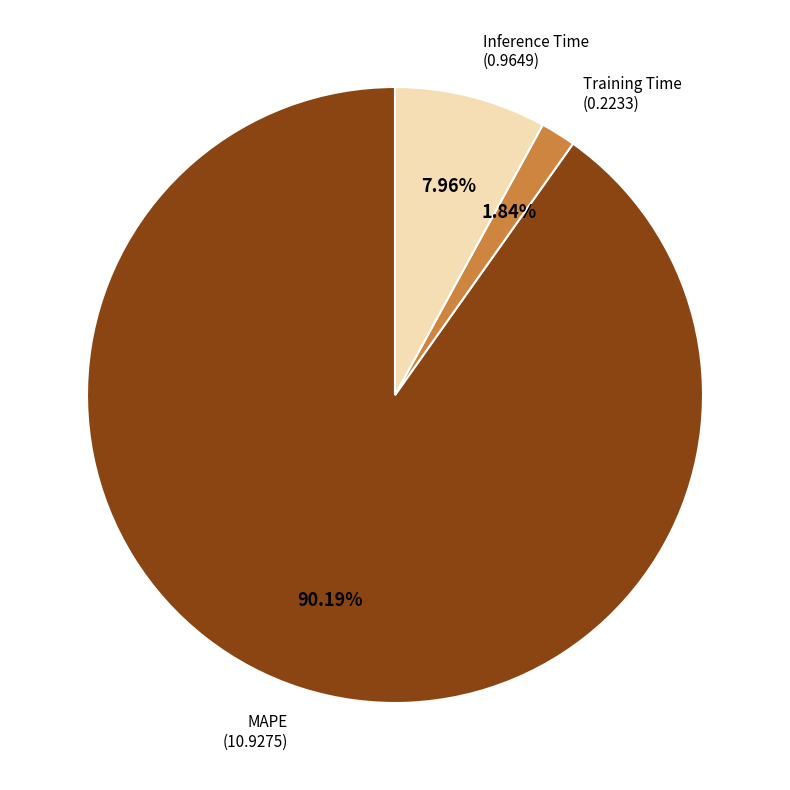

What percentage is the MAPE slice, to the nearest percent?

90%